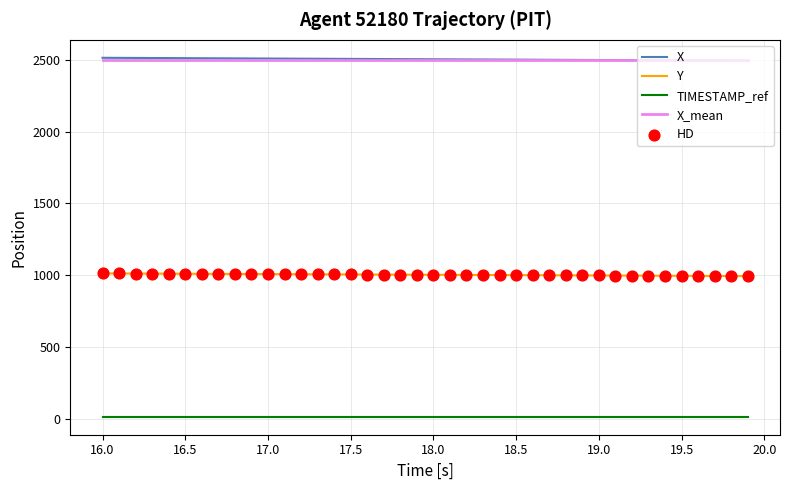

What is the greatest value displayed?

2513.1